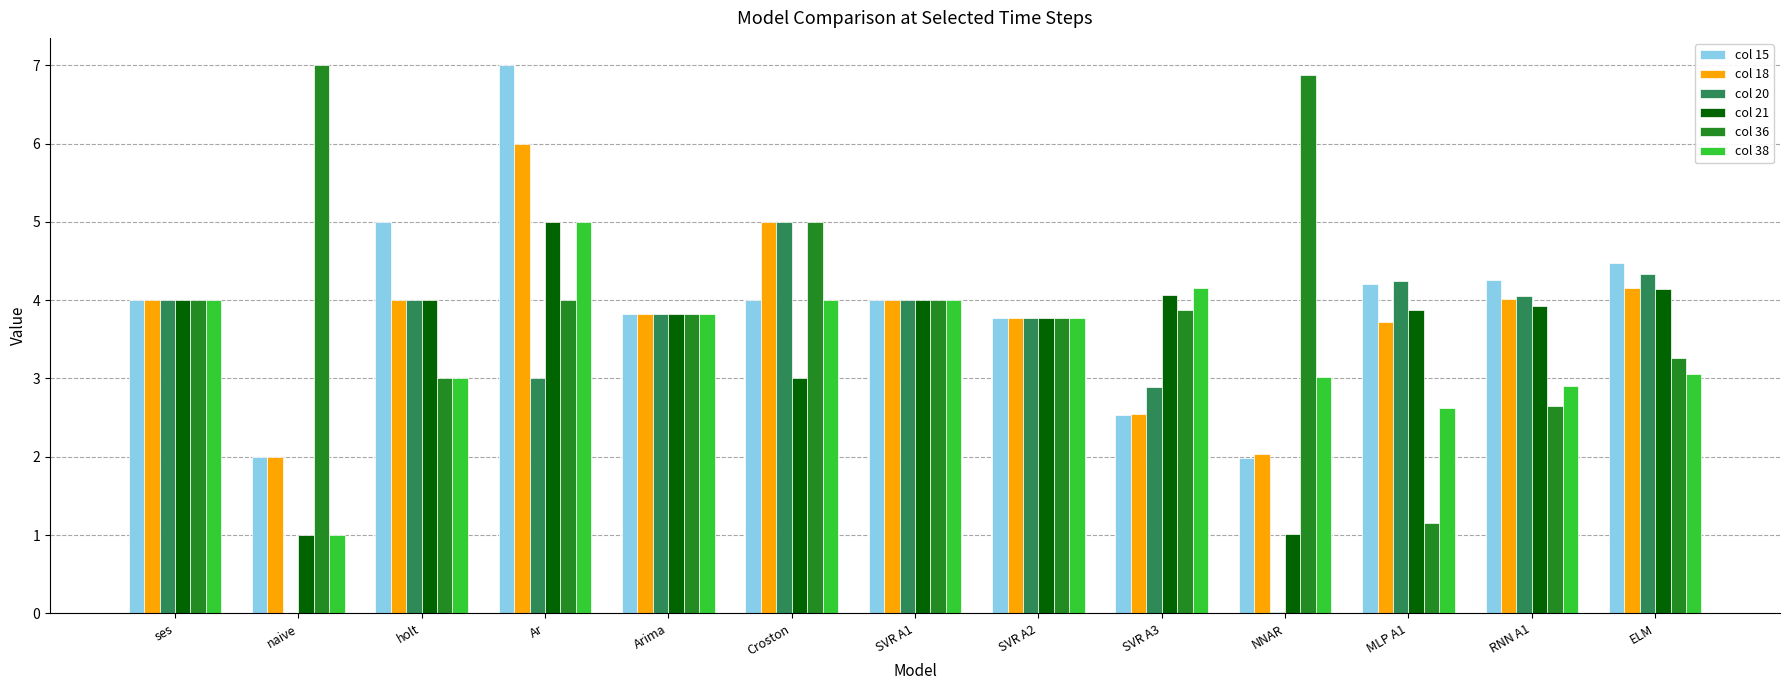

What is the approximate value of col 21 at NNAR?

1.0